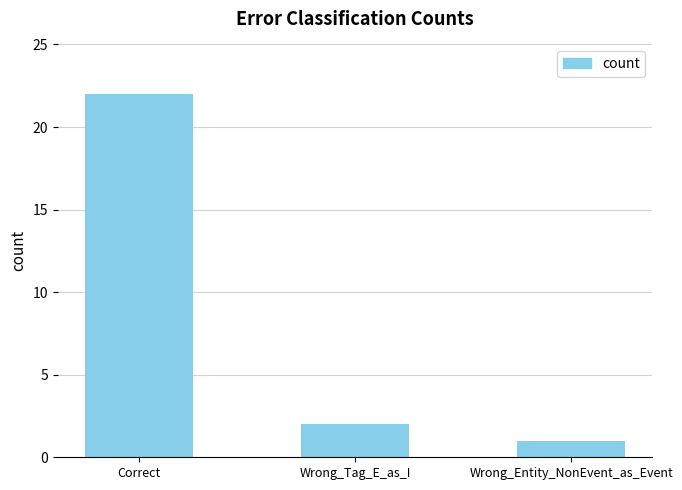

Rank the categories by value from lowest to highest.

Wrong_Entity_NonEvent_as_Event, Wrong_Tag_E_as_I, Correct